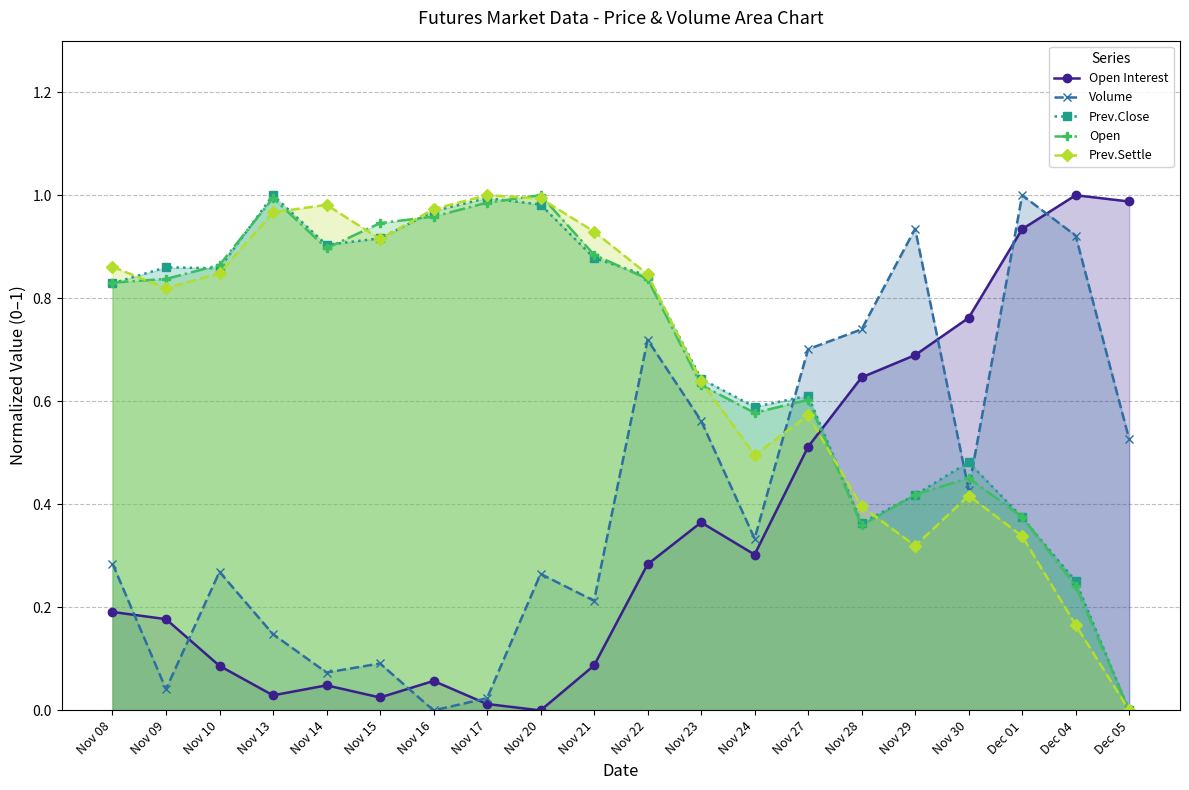

How many values in the Prev.Close series exceed 0?

19